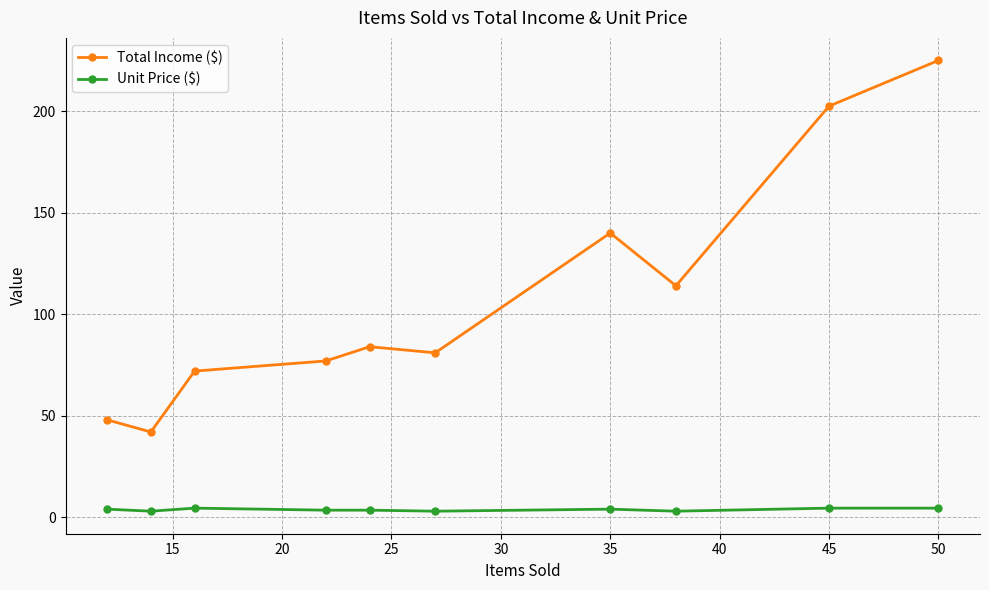

At how many categories does at least one series exceed 60?

8